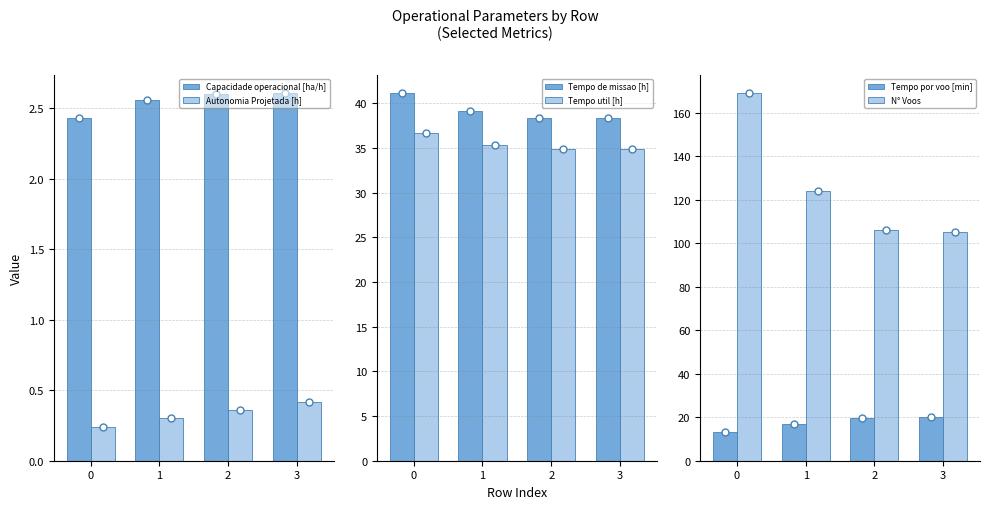

What is the difference between the maximum and second lowest values in the N° Voos series?

63.0